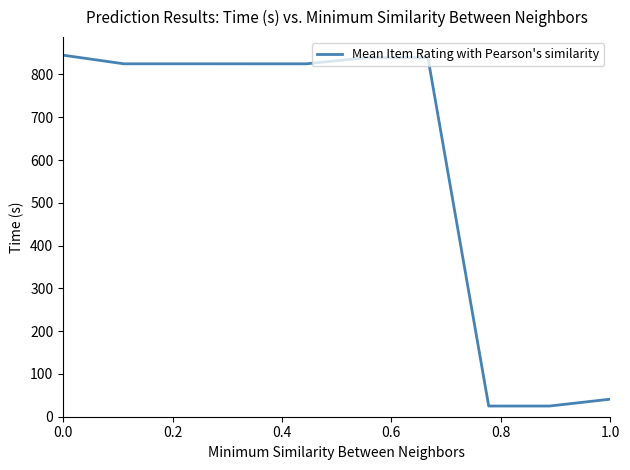

What is the minimum value shown in the chart?

25.0